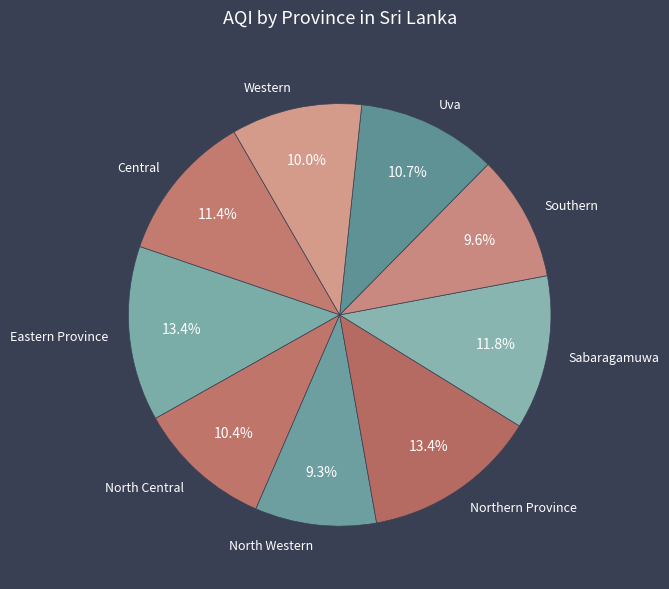

Rank the categories by value from lowest to highest.

North Western, Southern, Western, North Central, Uva, Central, Sabaragamuwa, Eastern Province, Northern Province